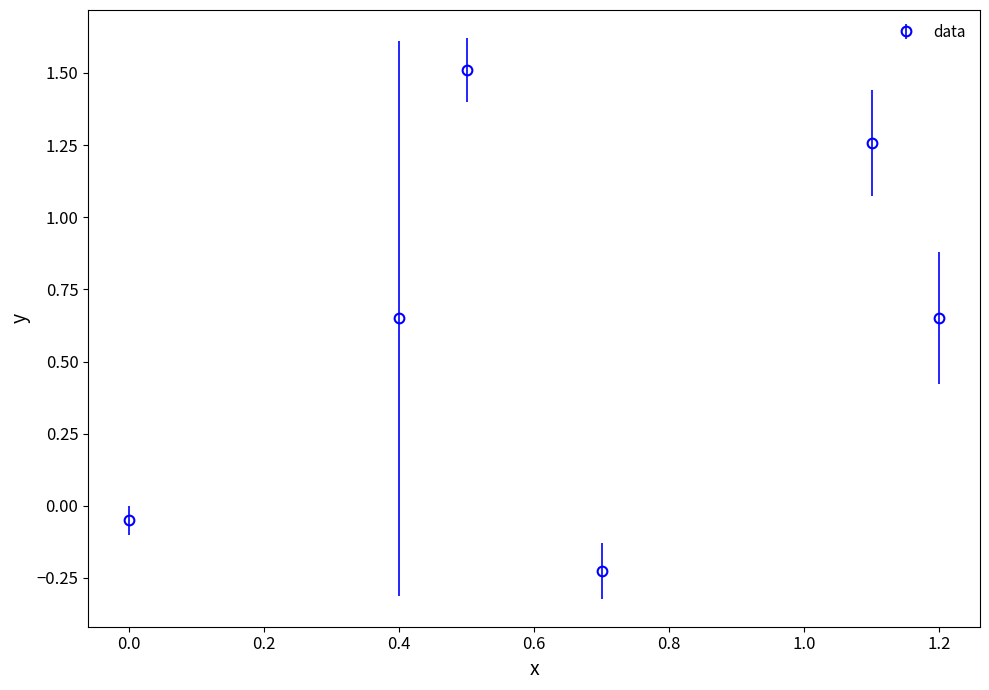

What is the difference between the maximum and minimum values?

1.7